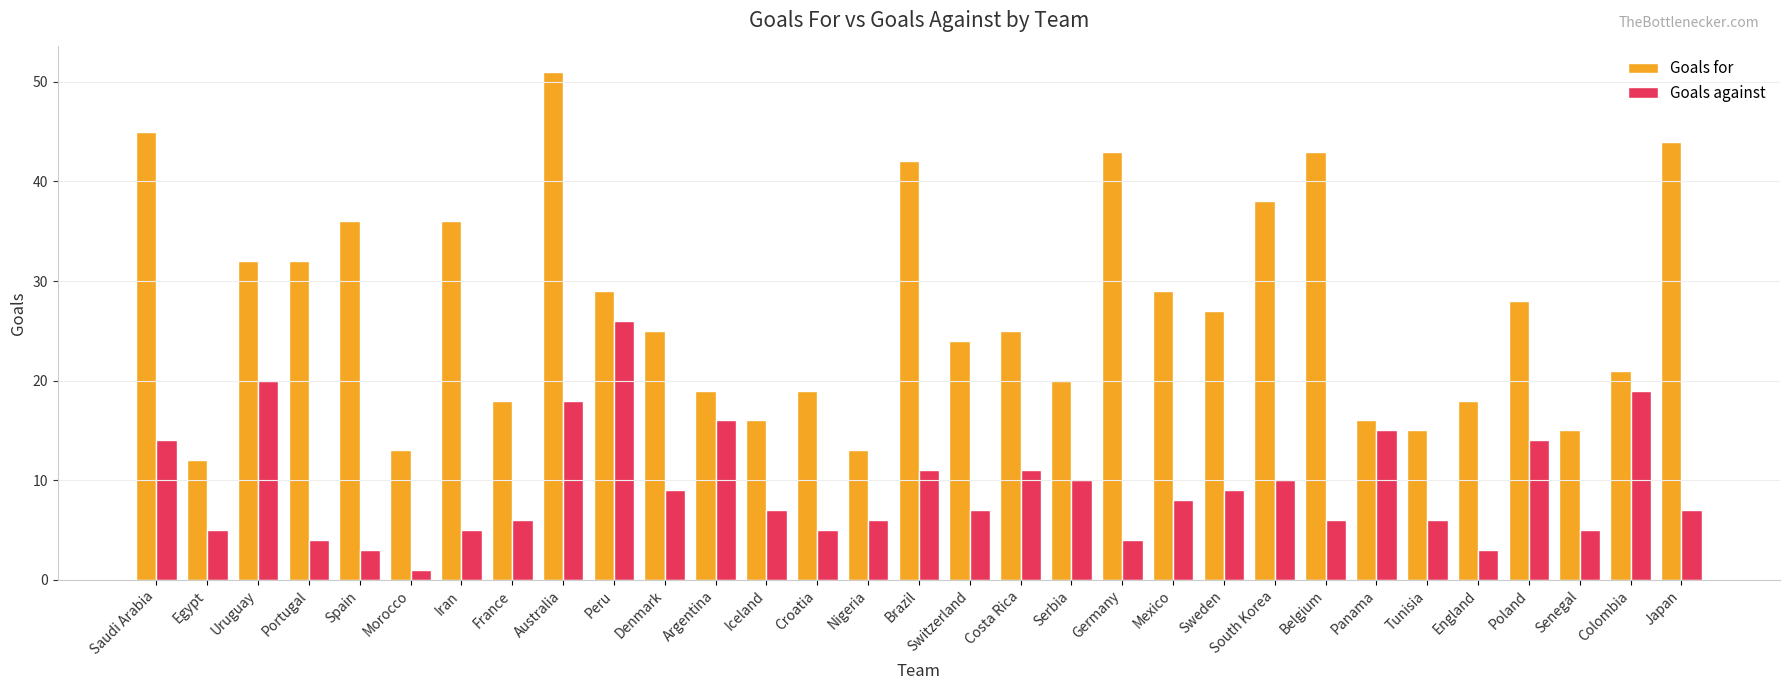

What is the sum of the Goals for values at Egypt and Tunisia?

27